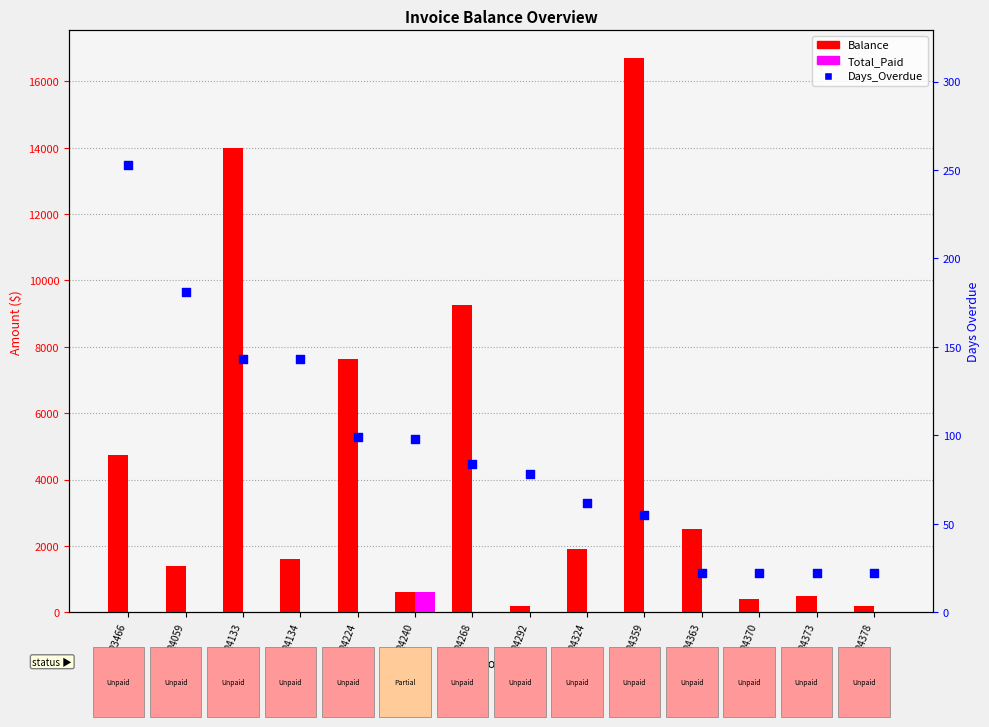

Which series reaches the minimum Y coordinate?

Total_Paid